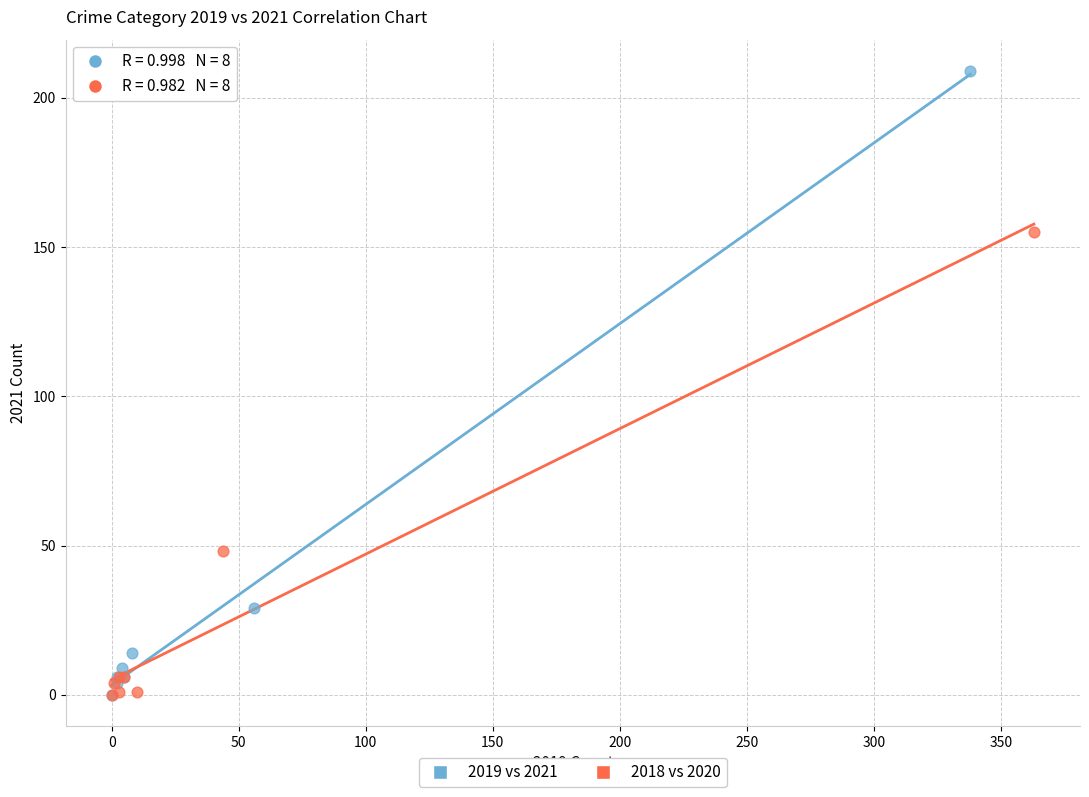

Which series has the widest spread of Y values?

2019 vs 2021